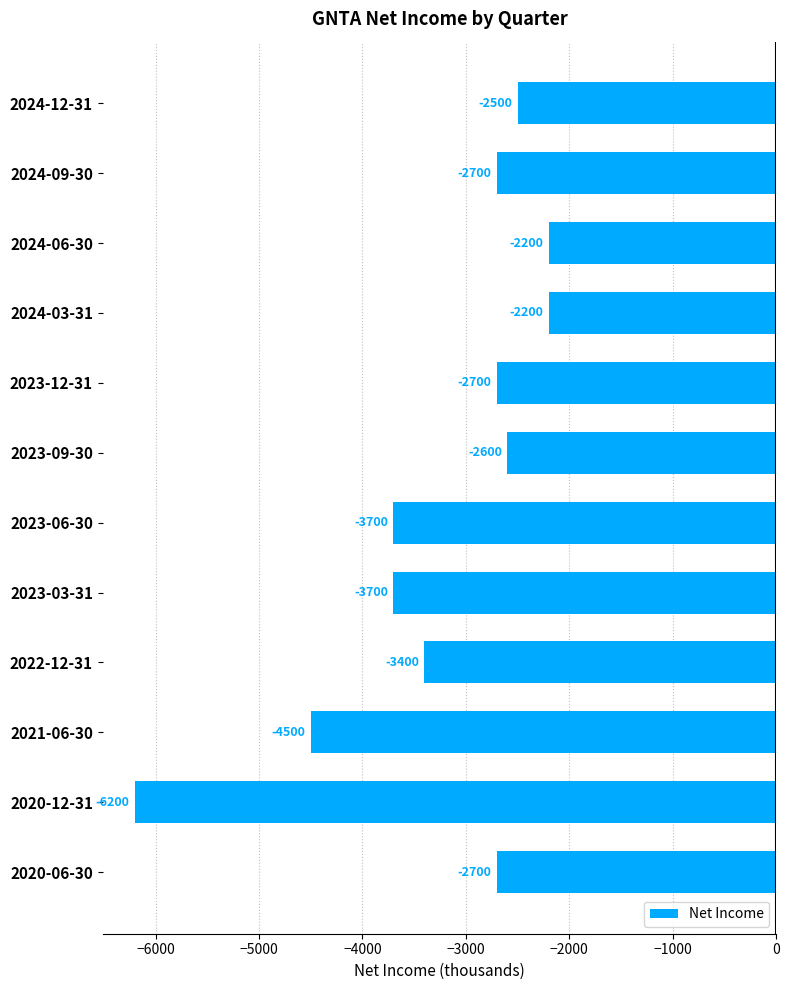

The value at 2022-12-31 is -3400. True or false?

True